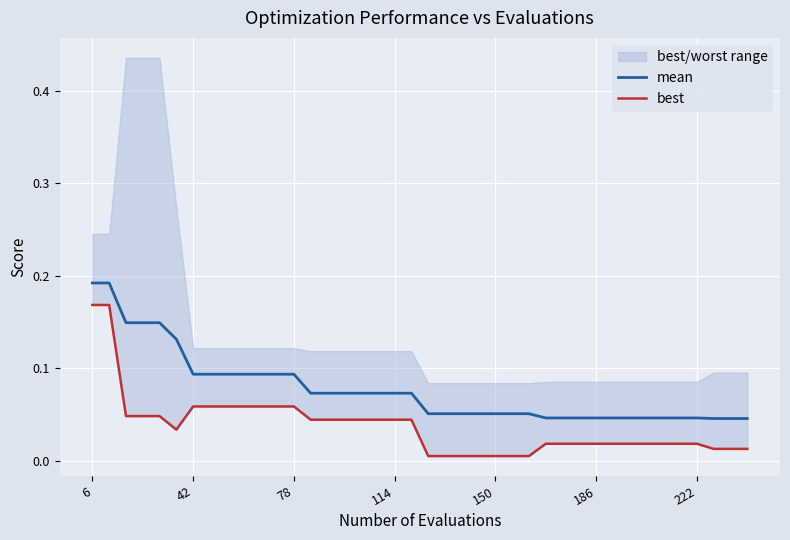

What is the label of the 40th point from the right?

6